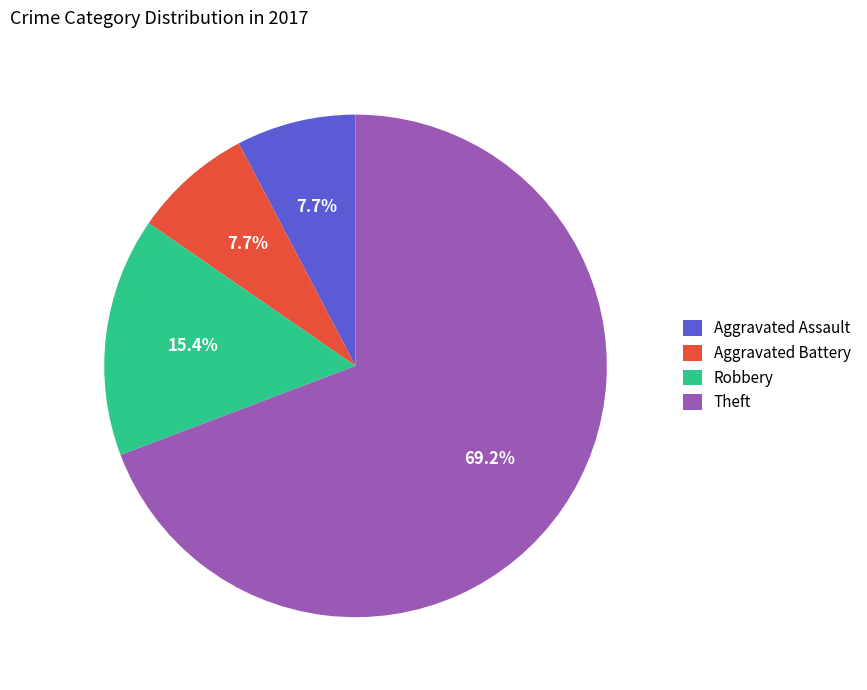

How many slices are in this pie chart?

4